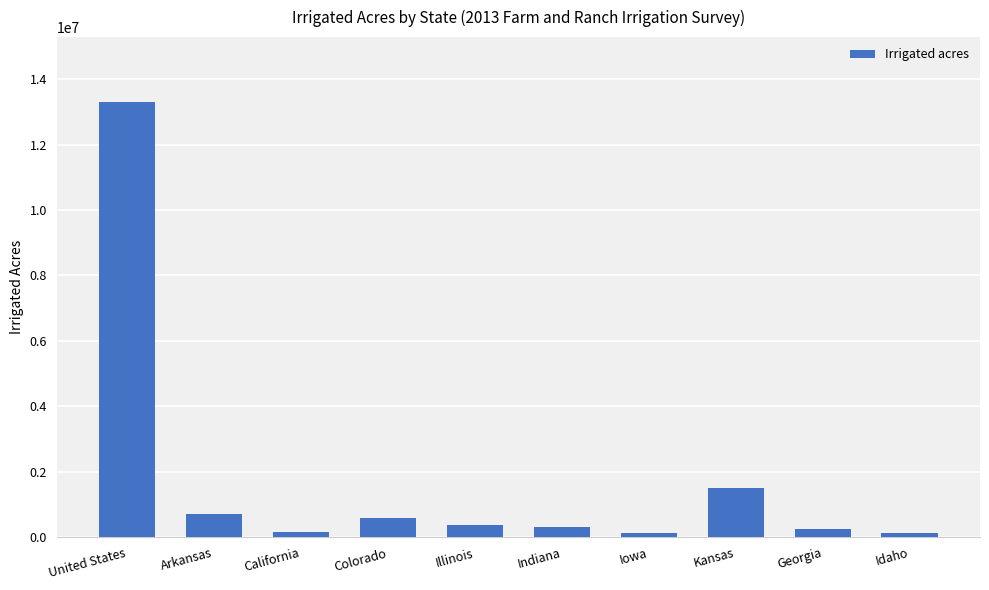

How many data points are less than 375813?

5